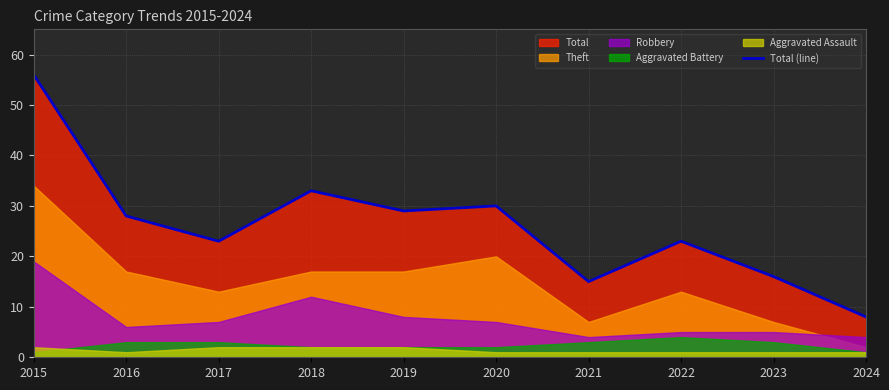

True or false: the data shows 9 at 2021.

False